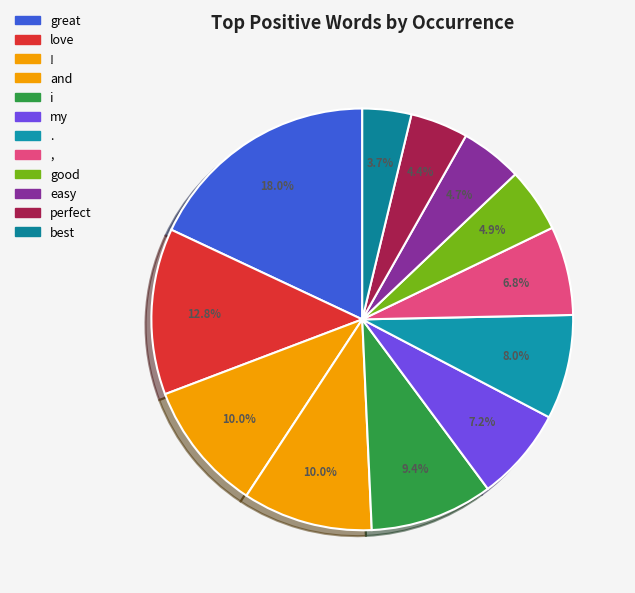

To the nearest percent, what is the difference between the ! and easy slice percentages?

5%